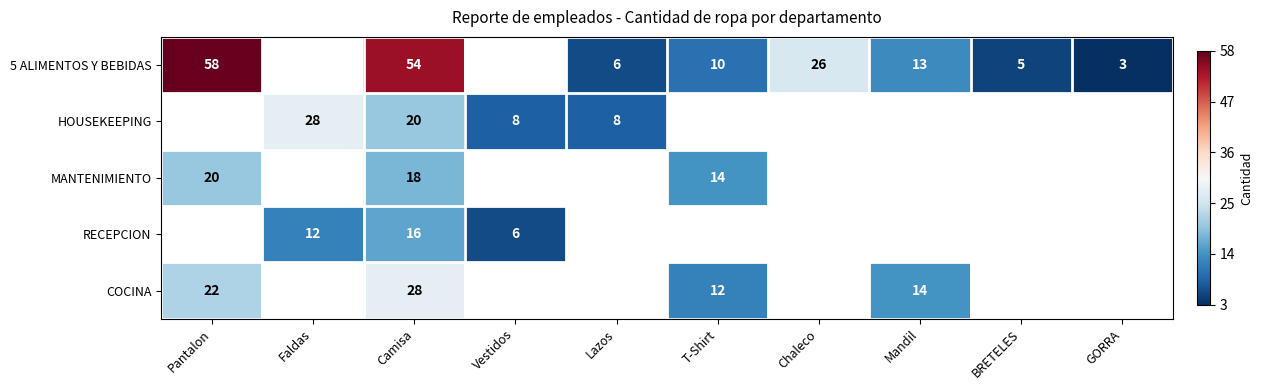

What is the total value across all series at Camisa?

136